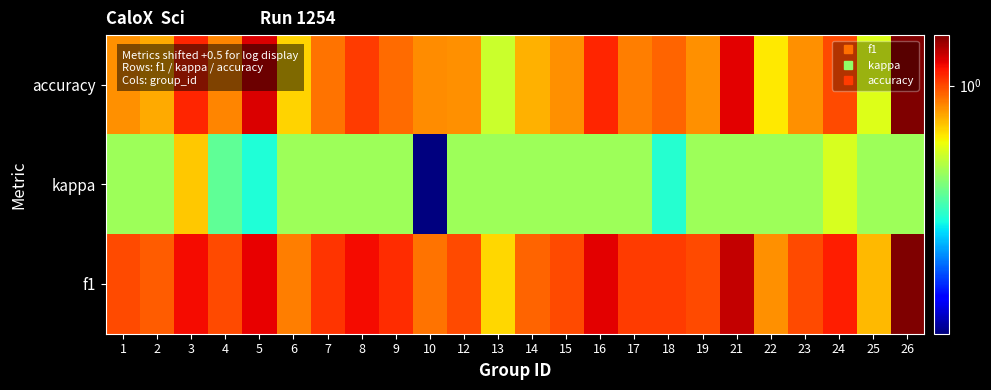

Reading right to left, what are all the values shown in this chart?

accuracy: 26=1.5	25=0.6	24=1.0	23=0.8	22=0.7	21=1.2	19=0.8	18=0.9	17=0.9	16=1.1	15=0.8	14=0.8	13=0.6	12=0.8	10=0.8	9=0.9	8=1.0	7=0.9	6=0.7	5=1.2	4=0.9	3=1.1	2=0.8	1=0.8
kappa: 26=0.5	25=0.5	24=0.6	23=0.5	22=0.5	21=0.5	19=0.5	18=0.4	17=0.5	16=0.5	15=0.5	14=0.5	13=0.5	12=0.5	10=0.1	9=0.5	8=0.5	7=0.5	6=0.5	5=0.3	4=0.4	3=0.7	2=0.5	1=0.5
f1: 26=1.5	25=0.8	24=1.1	23=1.0	22=0.8	21=1.3	19=1.0	18=1.0	17=1.0	16=1.2	15=1.0	14=0.9	13=0.7	12=1.0	10=0.9	9=1.1	8=1.2	7=1.1	6=0.9	5=1.2	4=1.0	3=1.2	2=1.0	1=1.0